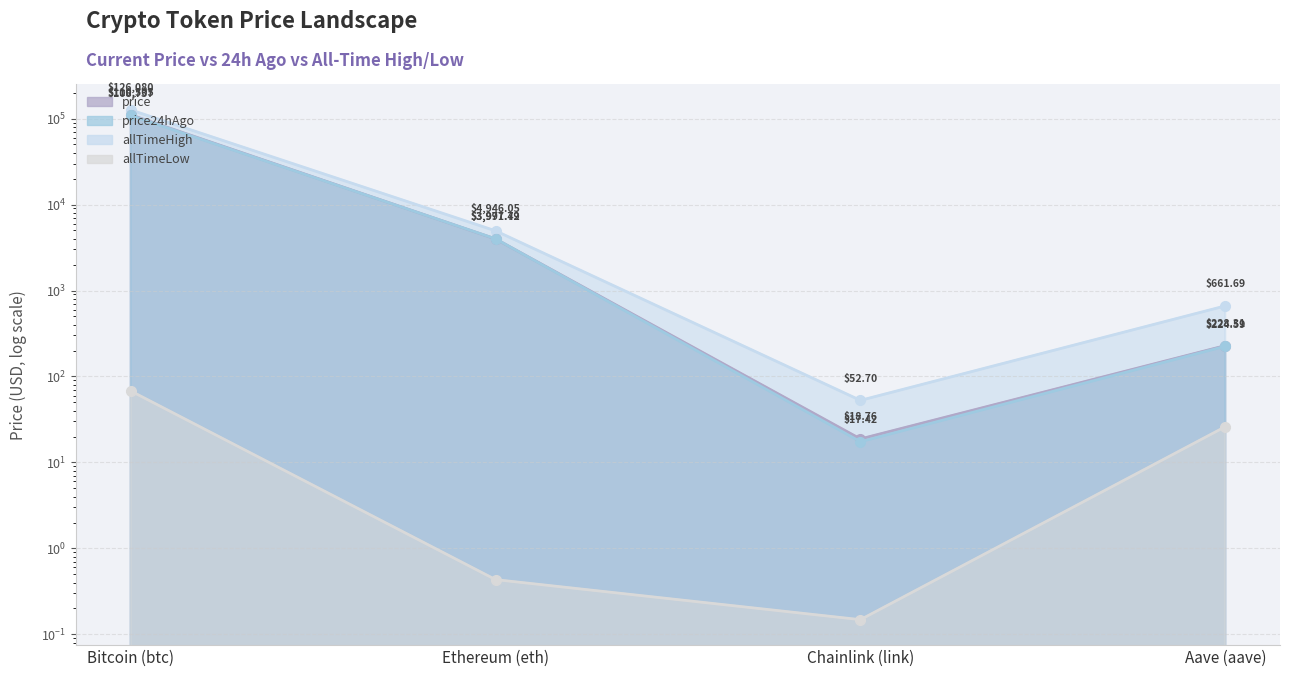

How many data points in price are above 3977?

2